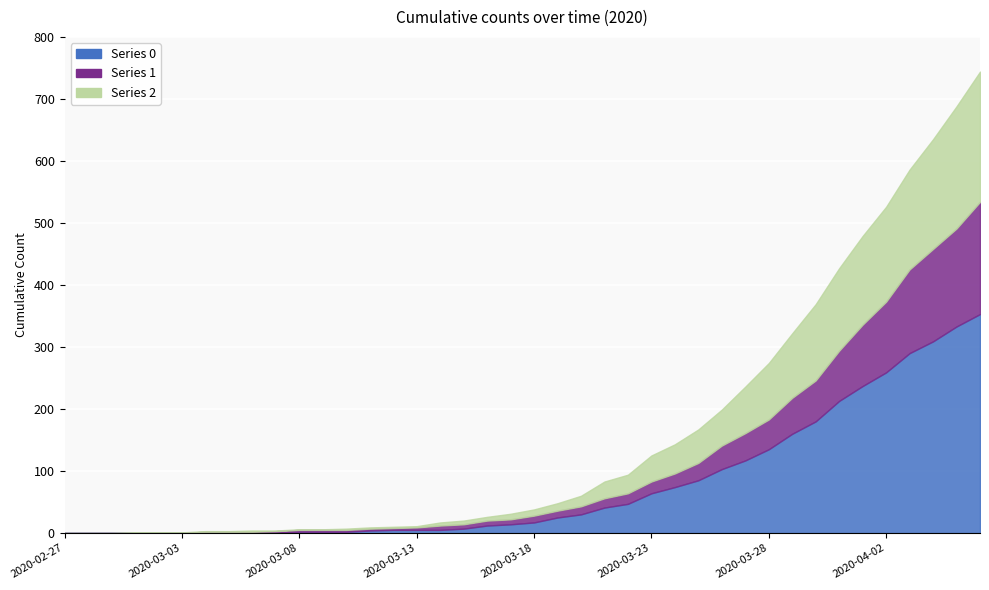

Where is 0 nearest to the value 176?

2020-03-30